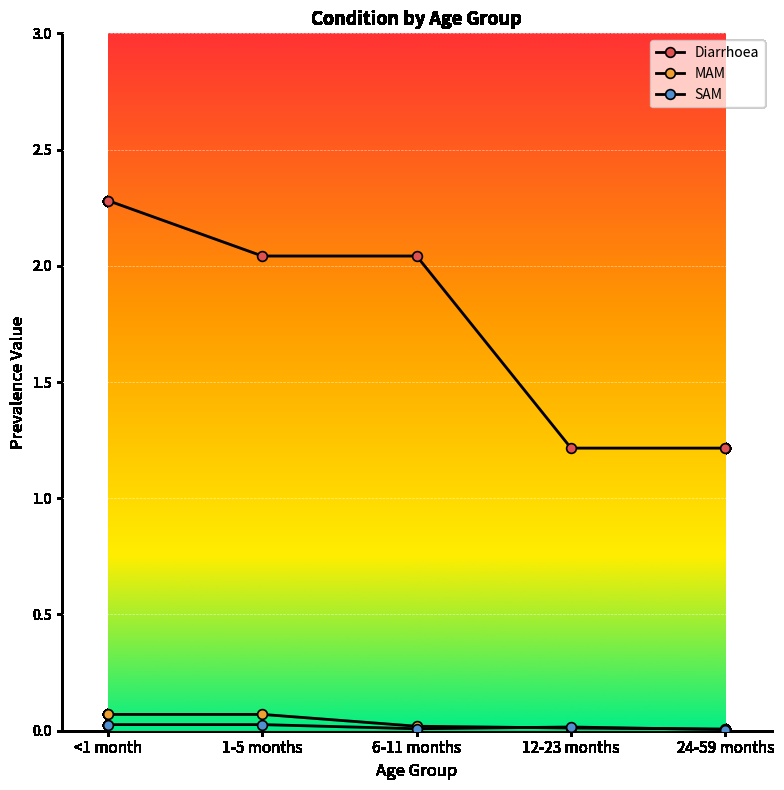

How many data points in Diarrhoea are less than 2?

2